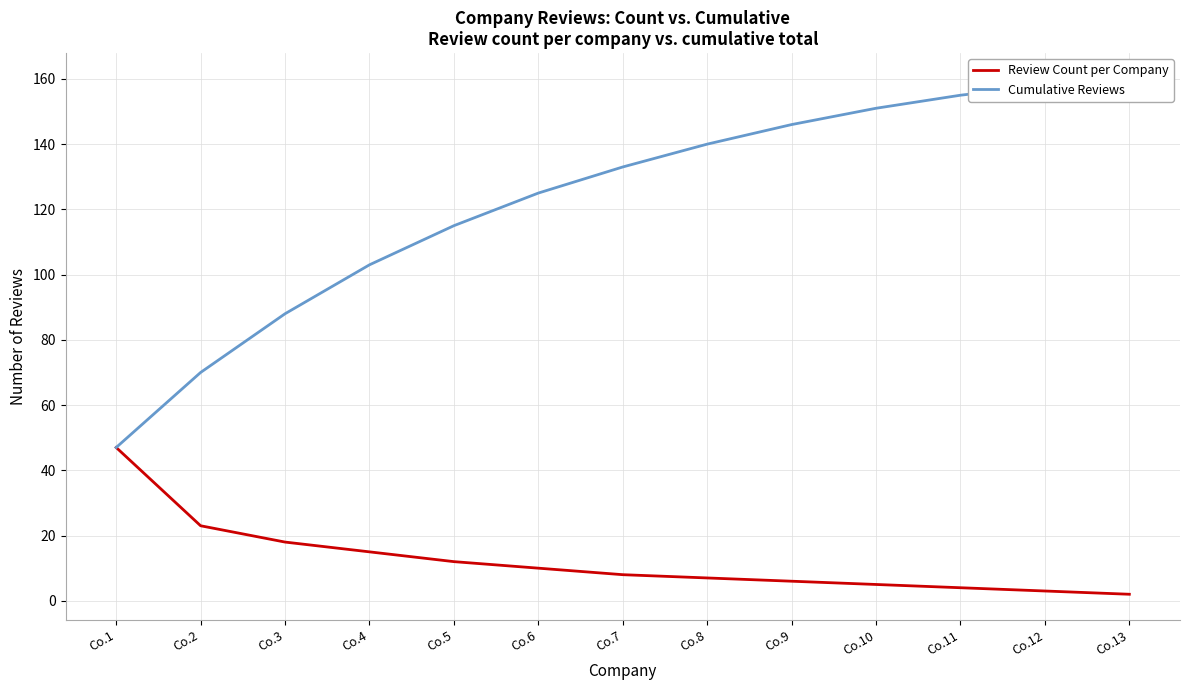

Reading left to right, list all the values displayed in this chart.

Review Count per Company: 47	23	18	15	12	10	8	7	6	5	4	3	2
Cumulative Reviews: 47	70	88	103	115	125	133	140	146	151	155	158	160